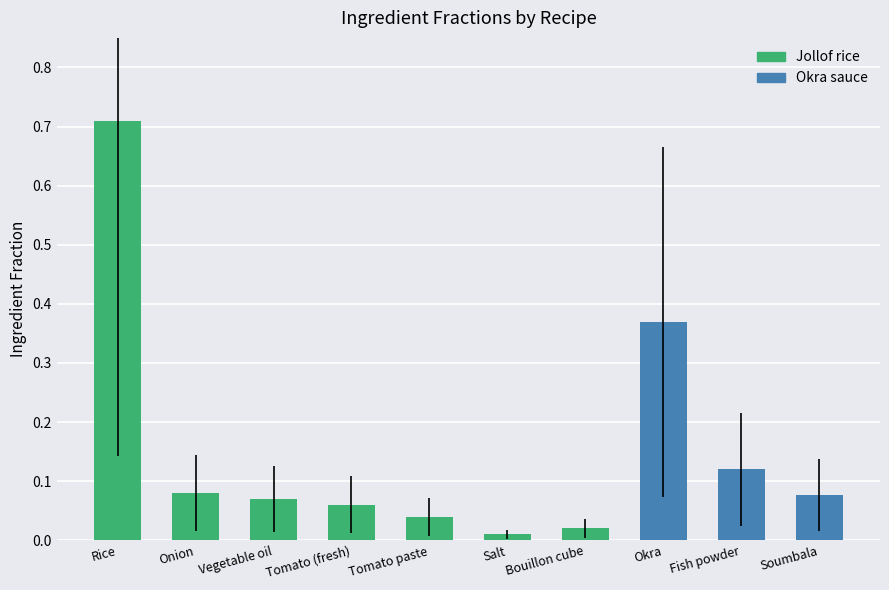

Reading left to right, transcribe all the data shown in this chart.

Rice=0.7	Onion=0.1	Vegetable oil=0.1	Tomato (fresh)=0.1	Tomato paste=0.0	Salt=0.0	Bouillon cube=0.0	Okra=0.4	Fish powder=0.1	Soumbala=0.1